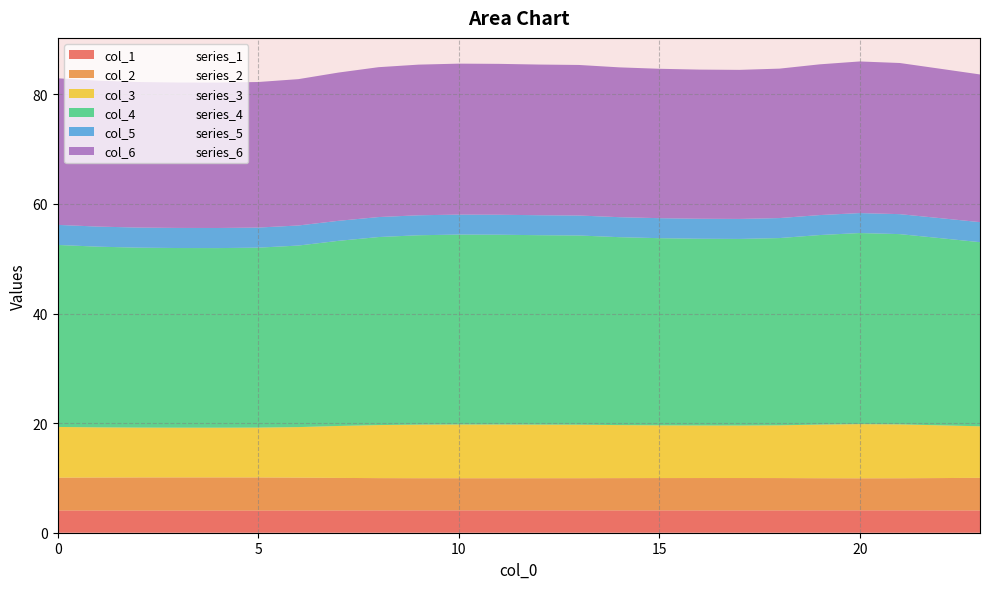

The 6 series shows 27.5 at 9. True or false?

True